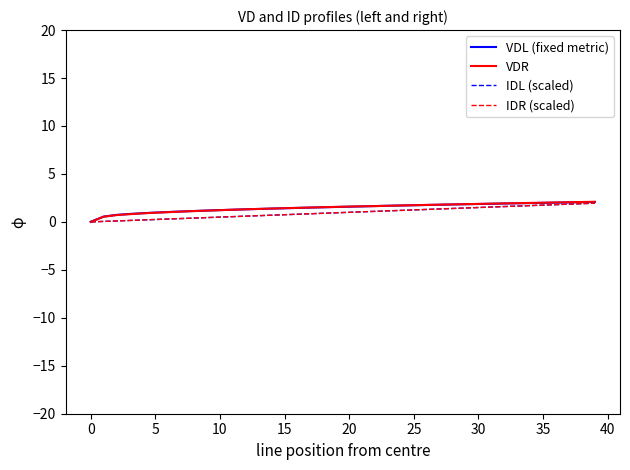

What is the greatest value displayed?

2.1